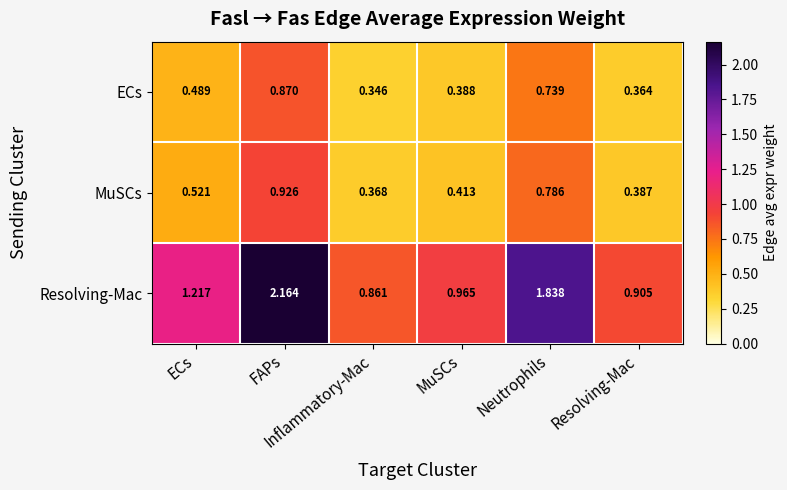

Reading left to right, extract all data points from this chart.

ECs: ECs=0.5	FAPs=0.9	Inflammatory-Mac=0.3	MuSCs=0.4	Neutrophils=0.7	Resolving-Mac=0.4
MuSCs: ECs=0.5	FAPs=0.9	Inflammatory-Mac=0.4	MuSCs=0.4	Neutrophils=0.8	Resolving-Mac=0.4
Resolving-Mac: ECs=1.2	FAPs=2.2	Inflammatory-Mac=0.9	MuSCs=1.0	Neutrophils=1.8	Resolving-Mac=0.9